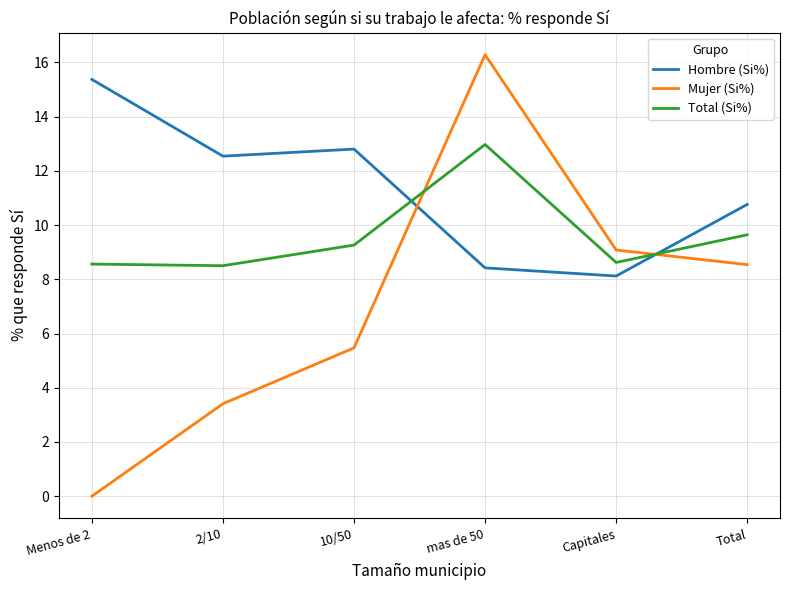

What is the difference between the second highest and second lowest values in the Mujer (Si%) series?

5.7